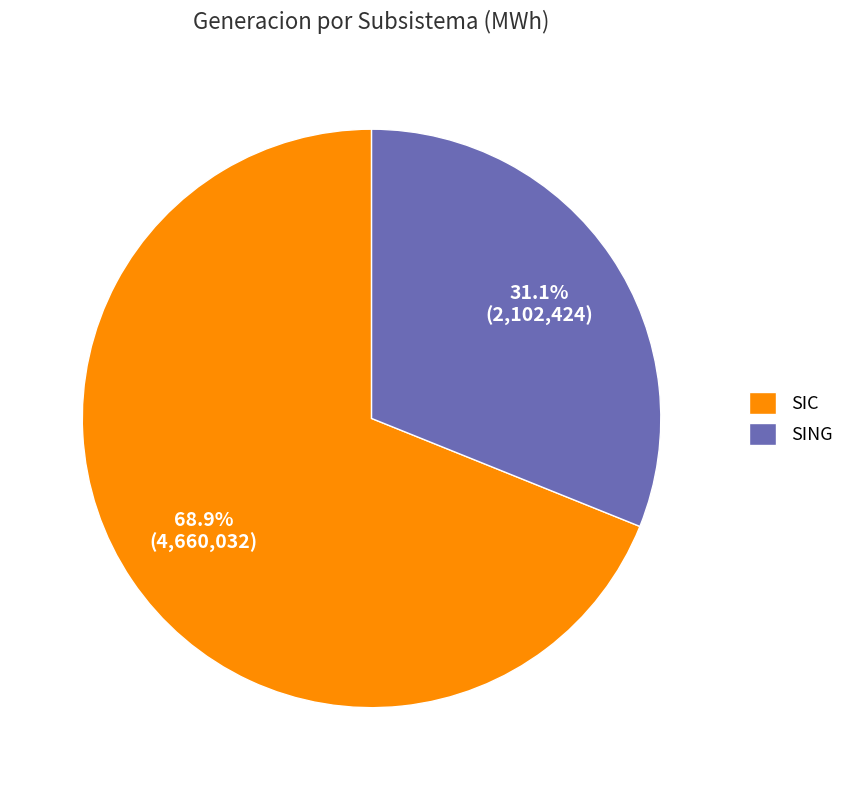

What percentage is the SIC slice, to the nearest percent?

69%